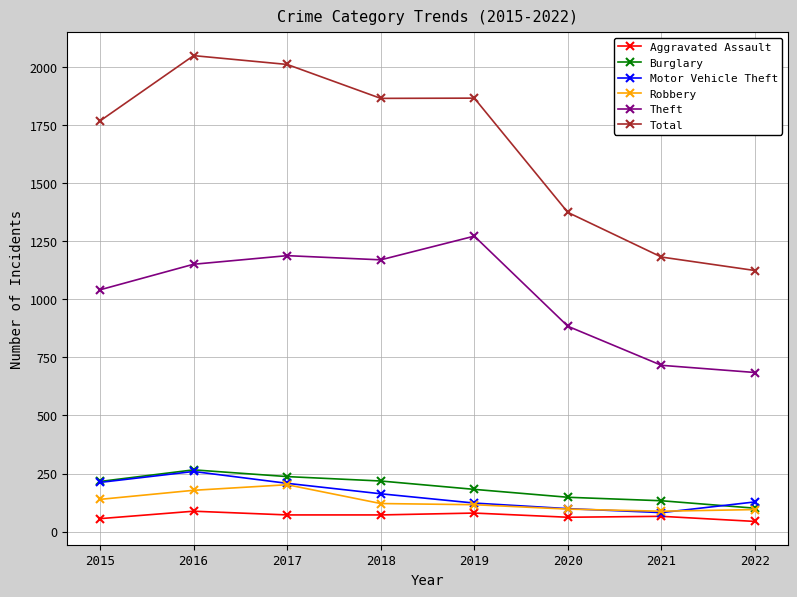

How many data points does each series have?

8